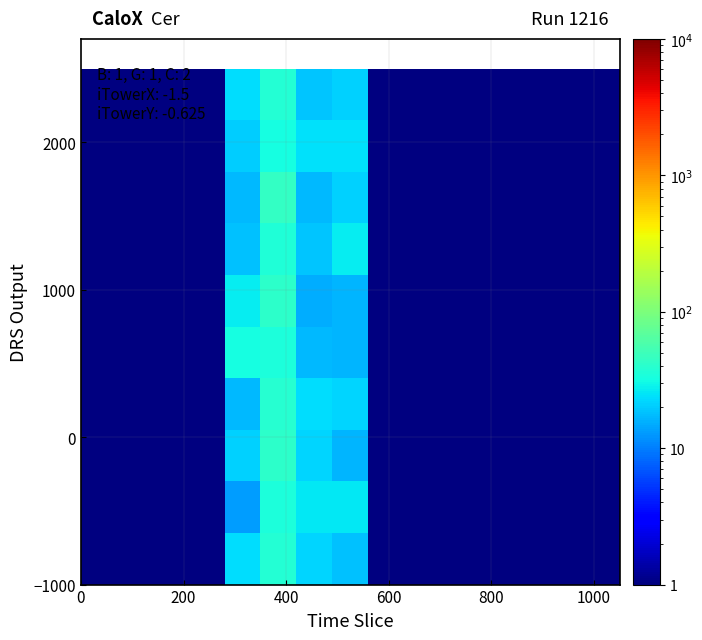

What is the smallest value displayed?

0.5